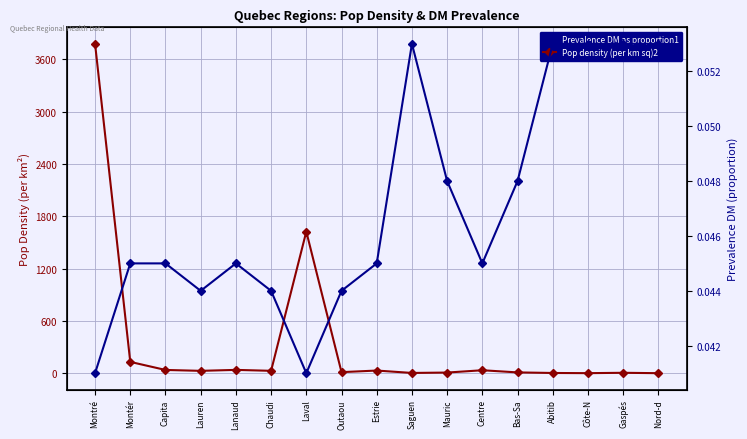

Where is Prevalence DM as proportion1 nearest to the value 0?

Montré